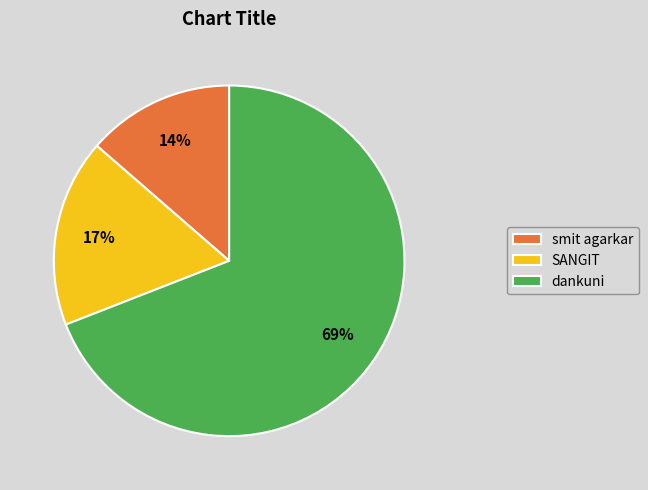

Do smit agarkar and dankuni together represent more than half of the pie?

Yes